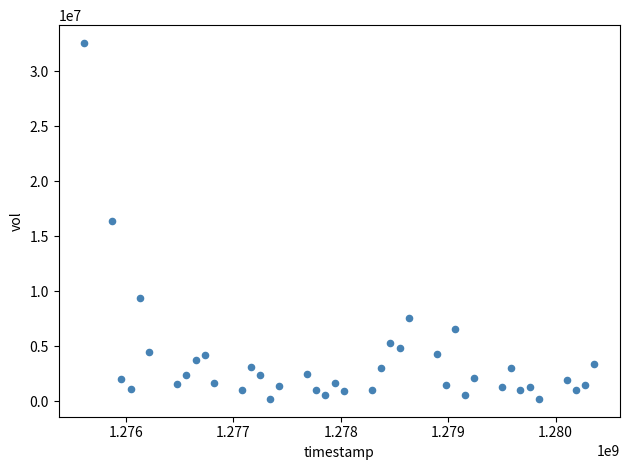

What is the range of Y values (max minus min)?

32333433